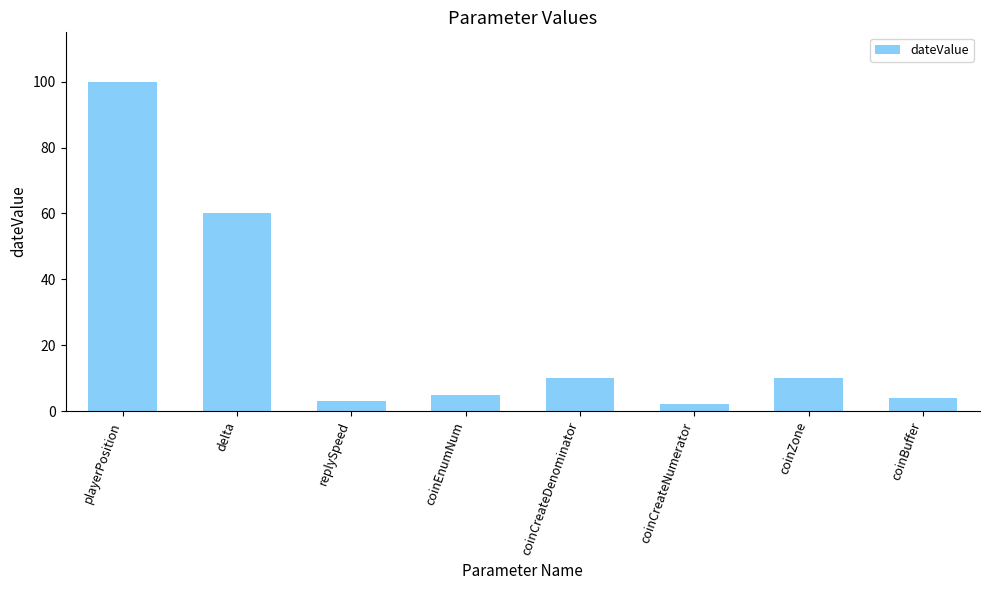

How many data points are less than 10?

4